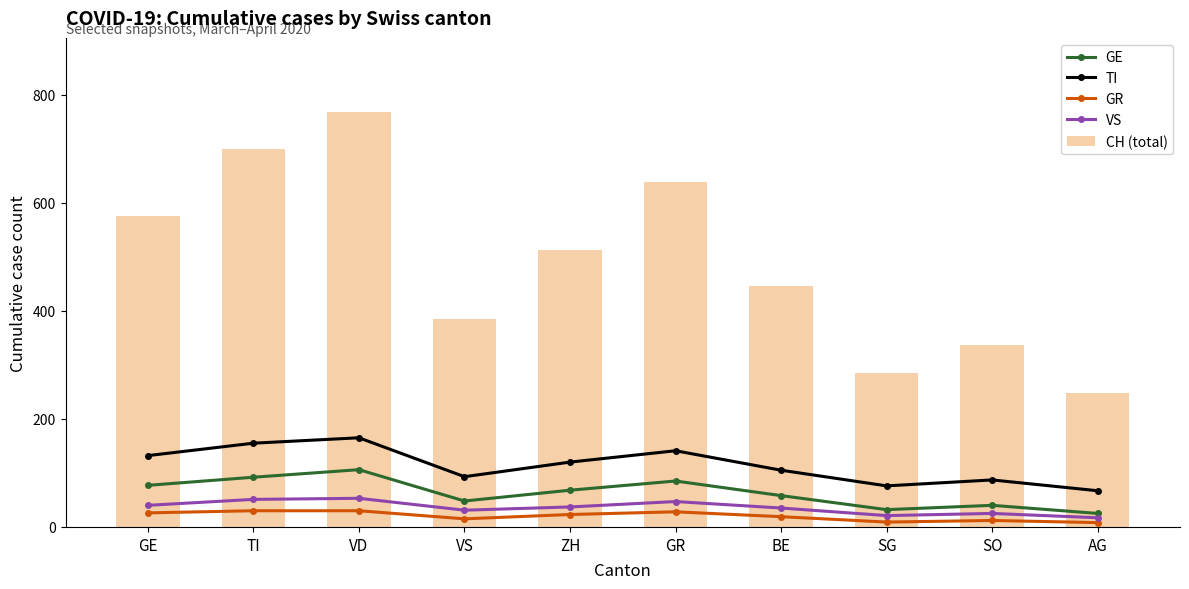

At which label does VS first exceed 37?

GE